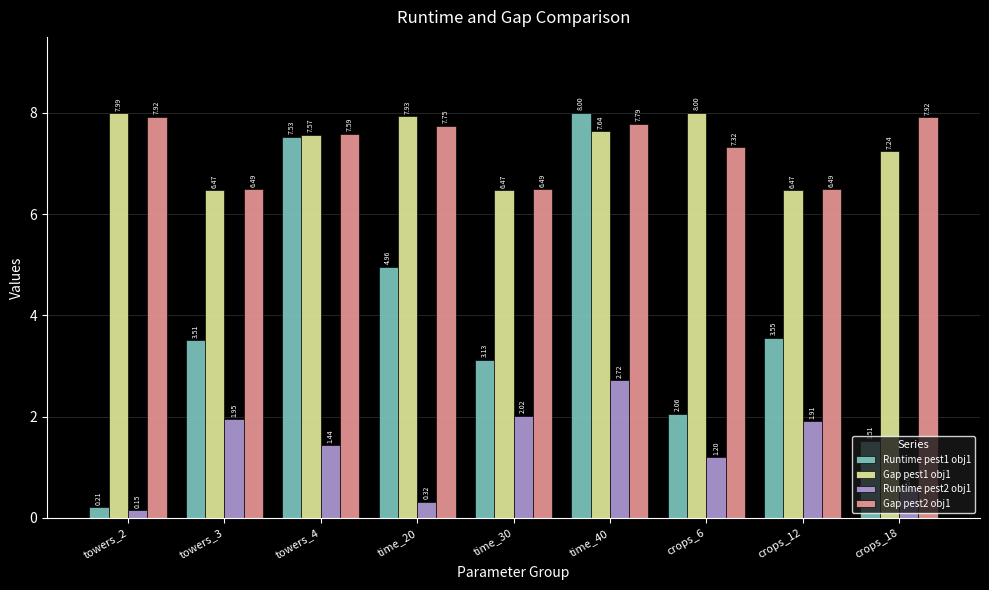

What is the greatest value displayed?

8.0